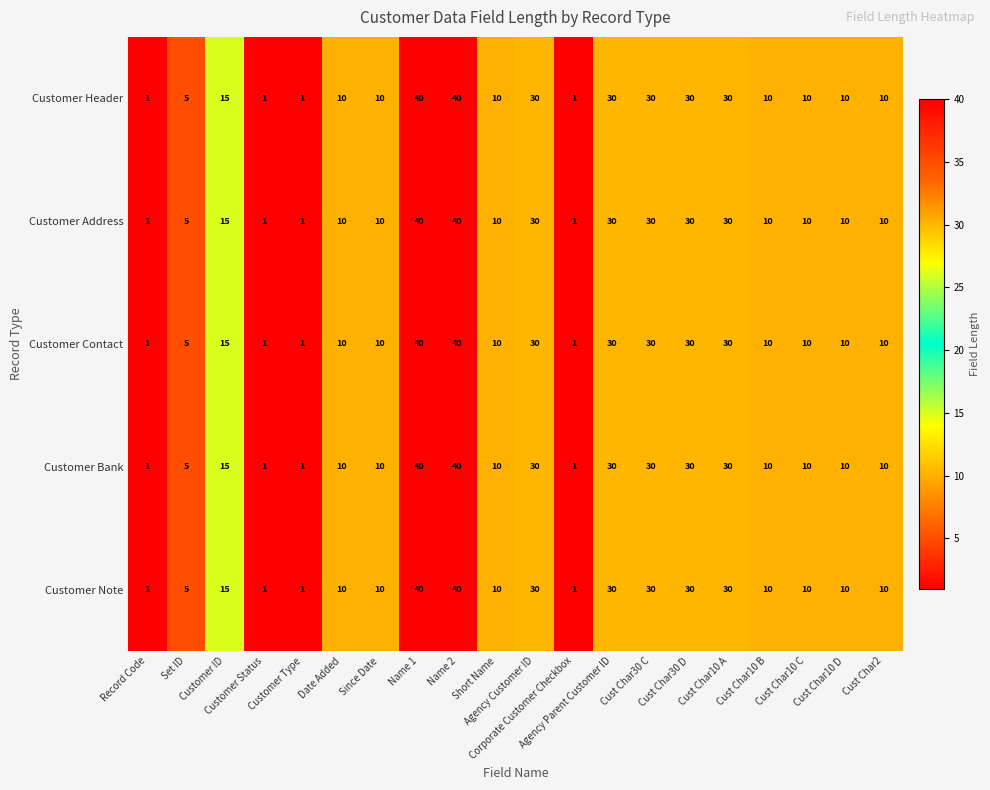

At how many categories does at least one series exceed 13?

8